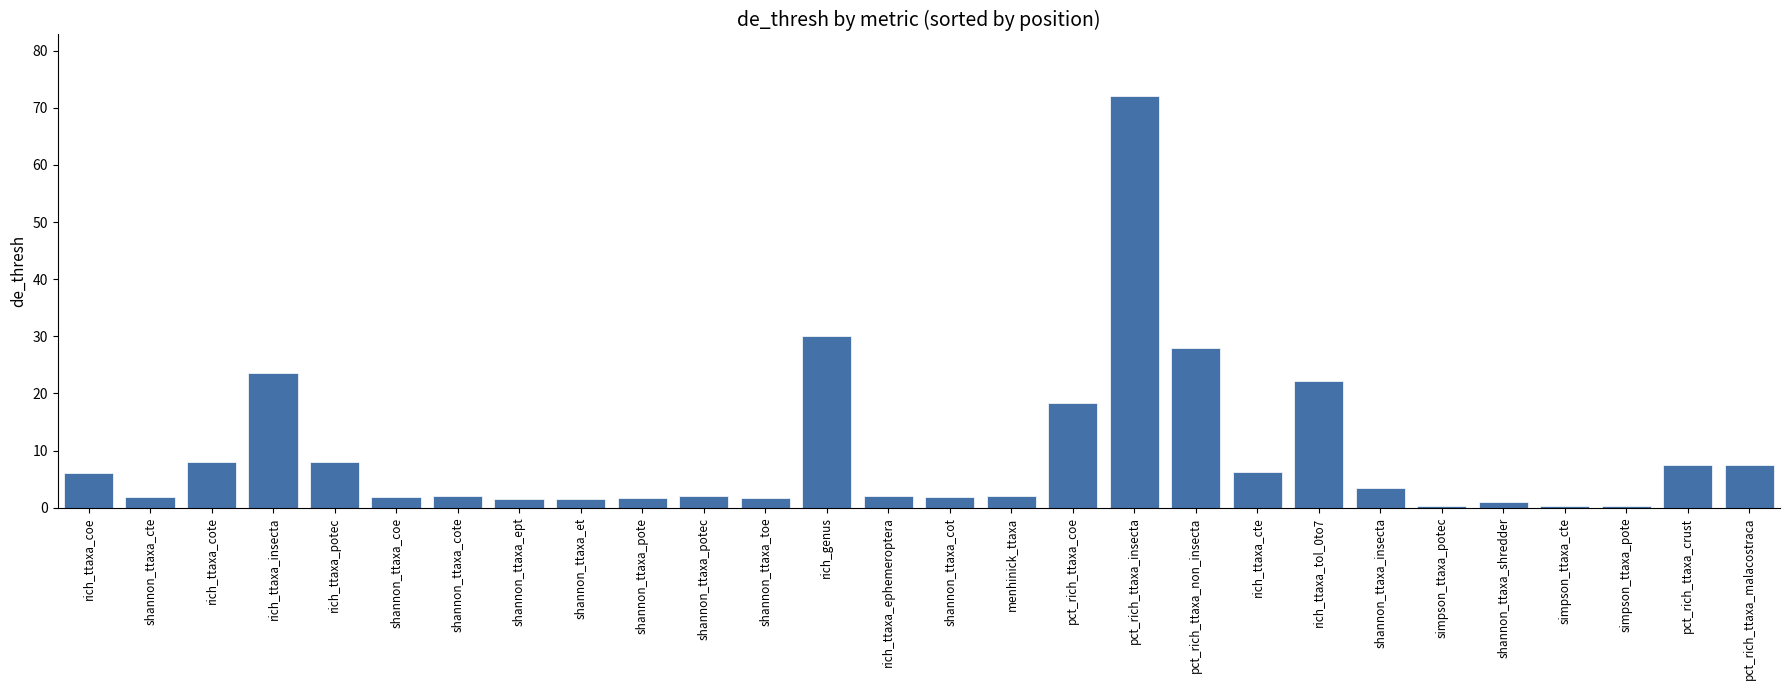

What is the sum of the values at shannon_ttaxa_shredder and shannon_ttaxa_cte?

2.8